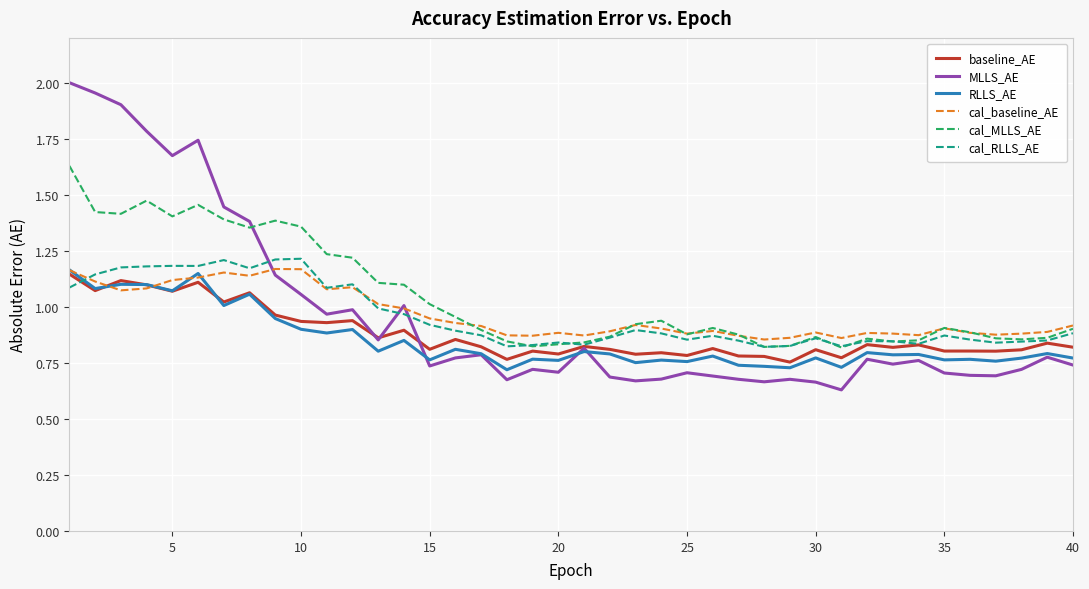

Which series ends up on top after the final intersection of cal_MLLS_AE and MLLS_AE?

cal_MLLS_AE